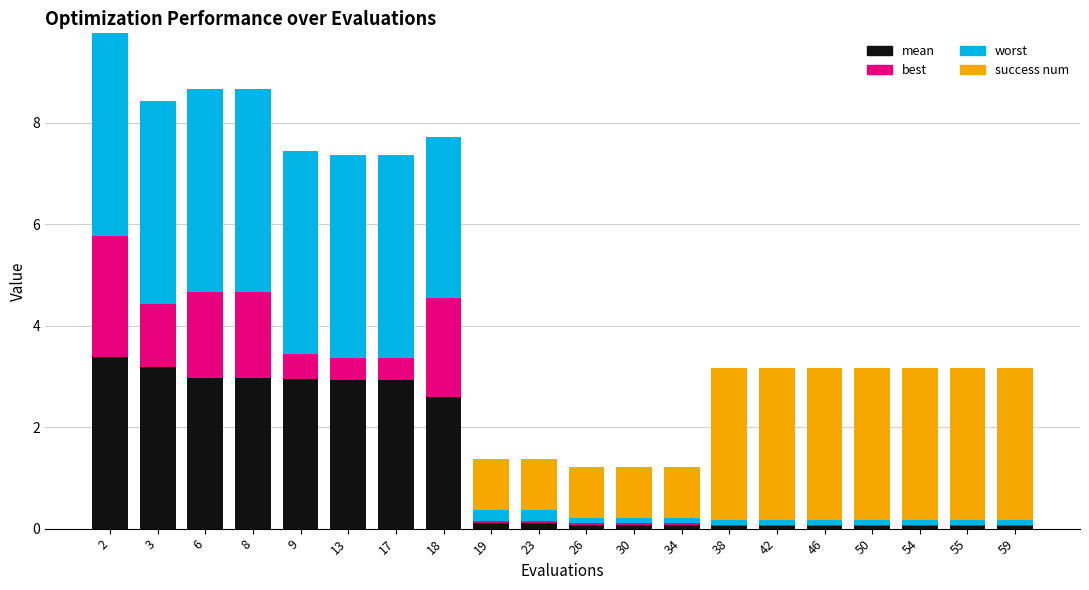

At which category is the sum across all series the highest?

2